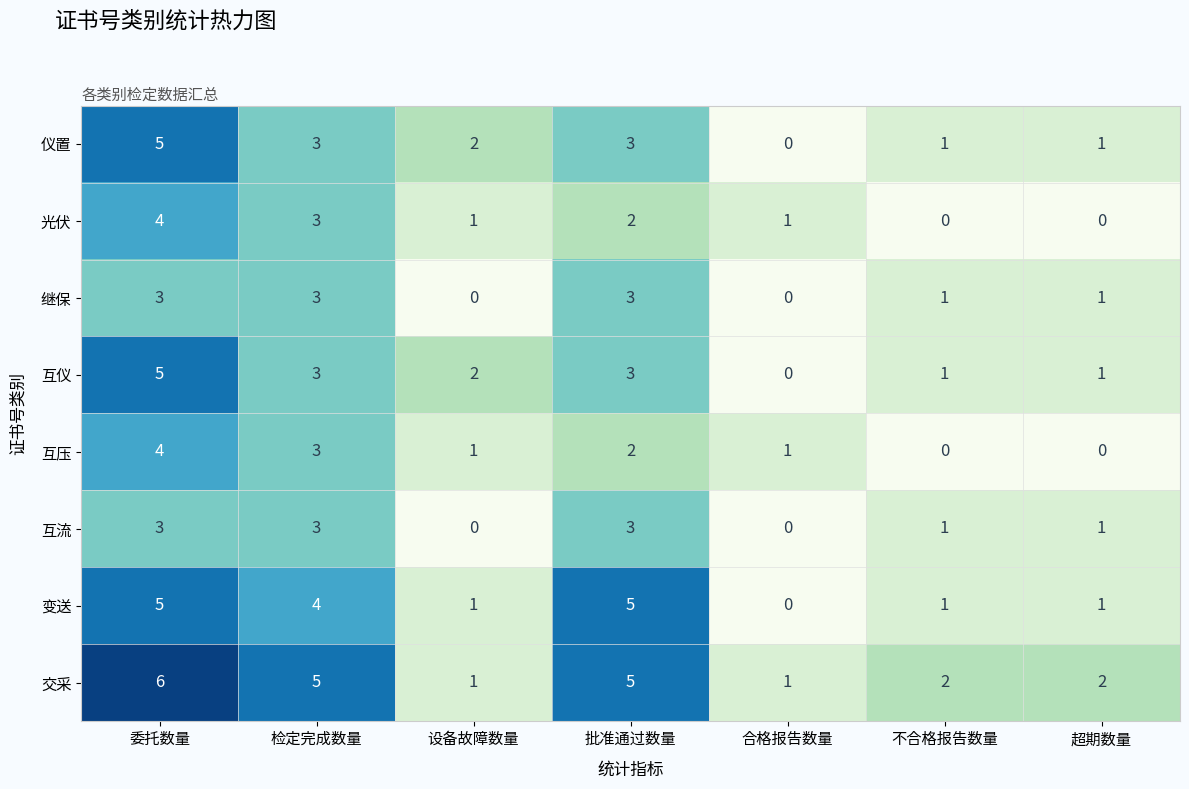

What is the sum of the 变送 values at 检定完成数量 and 超期数量?

5